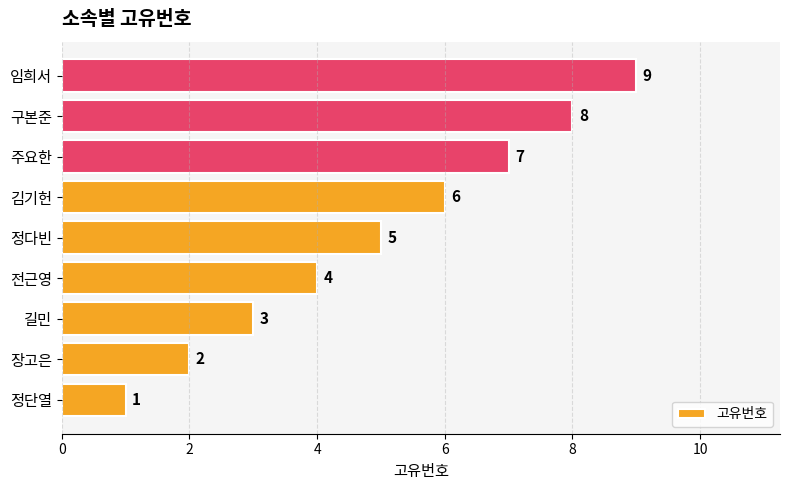

Count the values in the range 3 to 7.

5